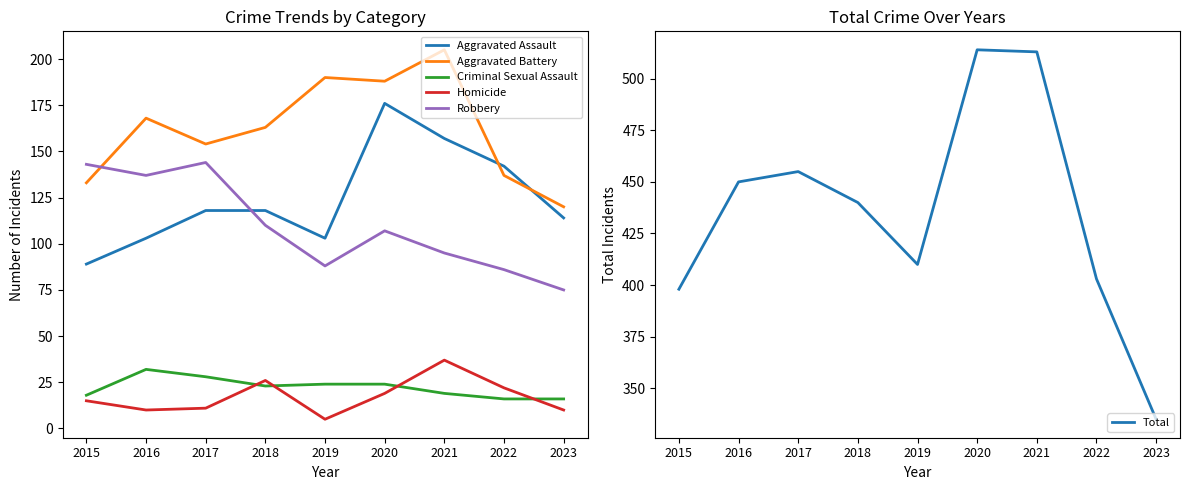

After their last crossing, which series has the higher values: Criminal Sexual Assault or Homicide?

Criminal Sexual Assault